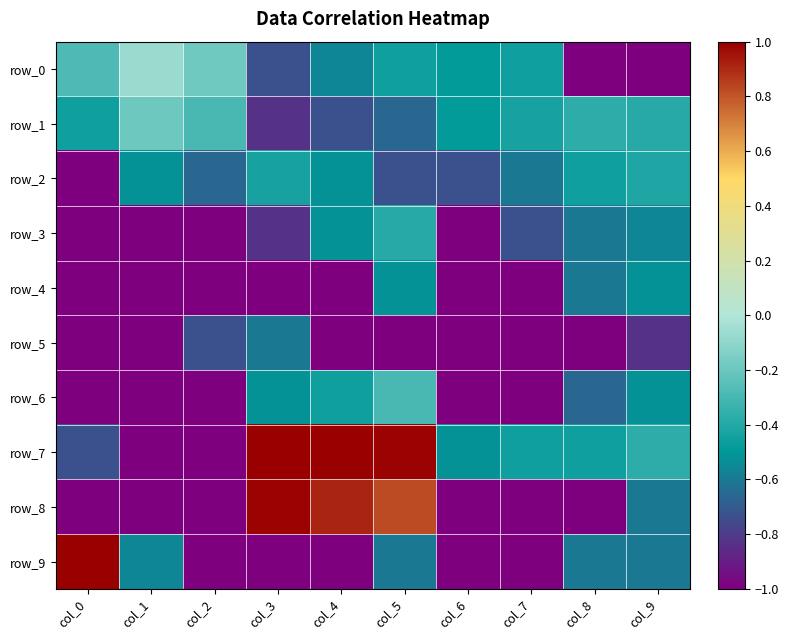

Reading right to left, transcribe all the data shown in this chart.

row_0: col_9=-1.0	col_8=-1.0	col_7=-0.5	col_6=-0.5	col_5=-0.5	col_4=-0.6	col_3=-0.7	col_2=-0.2	col_1=-0.1	col_0=-0.3
row_1: col_9=-0.4	col_8=-0.4	col_7=-0.4	col_6=-0.5	col_5=-0.7	col_4=-0.7	col_3=-0.8	col_2=-0.3	col_1=-0.2	col_0=-0.5
row_2: col_9=-0.4	col_8=-0.5	col_7=-0.6	col_6=-0.7	col_5=-0.7	col_4=-0.5	col_3=-0.4	col_2=-0.7	col_1=-0.5	col_0=-1.0
row_3: col_9=-0.6	col_8=-0.6	col_7=-0.7	col_6=-1.0	col_5=-0.4	col_4=-0.5	col_3=-0.8	col_2=-1.0	col_1=-1.0	col_0=-1.0
row_4: col_9=-0.5	col_8=-0.6	col_7=-1.0	col_6=-1.0	col_5=-0.5	col_4=-1.0	col_3=-1.0	col_2=-1.0	col_1=-1.0	col_0=-1.0
row_5: col_9=-0.8	col_8=-1.0	col_7=-1.0	col_6=-1.0	col_5=-1.0	col_4=-1.0	col_3=-0.6	col_2=-0.7	col_1=-1.0	col_0=-1.0
row_6: col_9=-0.5	col_8=-0.7	col_7=-1.0	col_6=-1.0	col_5=-0.3	col_4=-0.5	col_3=-0.5	col_2=-1.0	col_1=-1.0	col_0=-1.0
row_7: col_9=-0.4	col_8=-0.5	col_7=-0.5	col_6=-0.5	col_5=1.0	col_4=1.0	col_3=1.0	col_2=-1.0	col_1=-1.0	col_0=-0.7
row_8: col_9=-0.6	col_8=-1.0	col_7=-1.0	col_6=-1.0	col_5=0.8	col_4=0.9	col_3=1.0	col_2=-1.0	col_1=-1.0	col_0=-1.0
row_9: col_9=-0.6	col_8=-0.6	col_7=-1.0	col_6=-1.0	col_5=-0.6	col_4=-1.0	col_3=-1.0	col_2=-1.0	col_1=-0.6	col_0=1.0